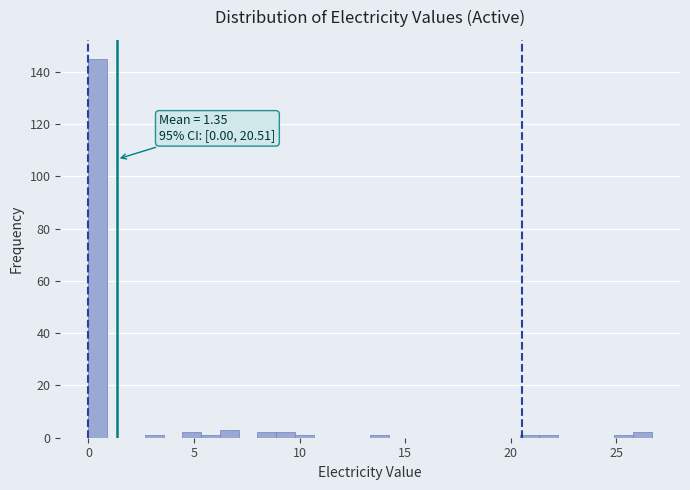

Around what value on the x-axis is the tallest bar? Give the approximate position of its centre, as read against the axis.

0.5